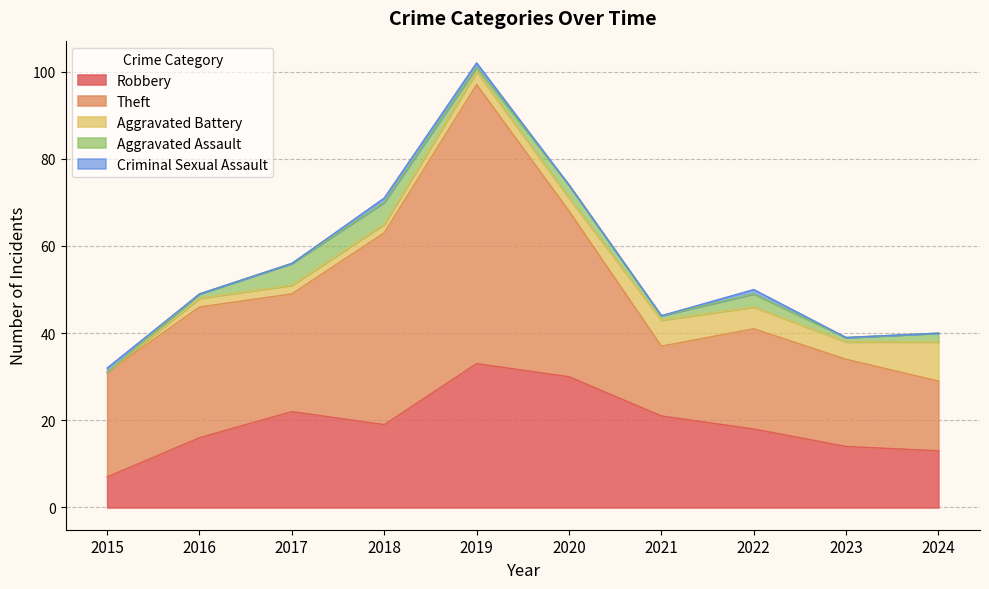

Does the chart display data point markers on the line(s)?

No